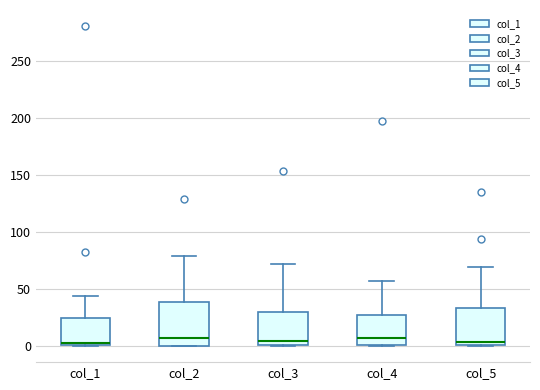

Which box is the tallest, from its lower edge to its upper edge?

col_2